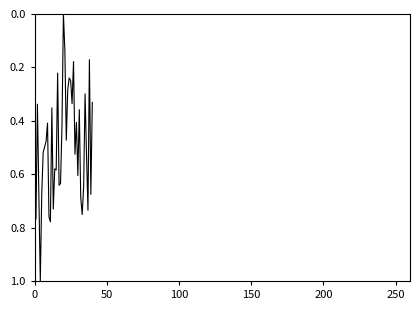

How many values are between 0 and 1?

40